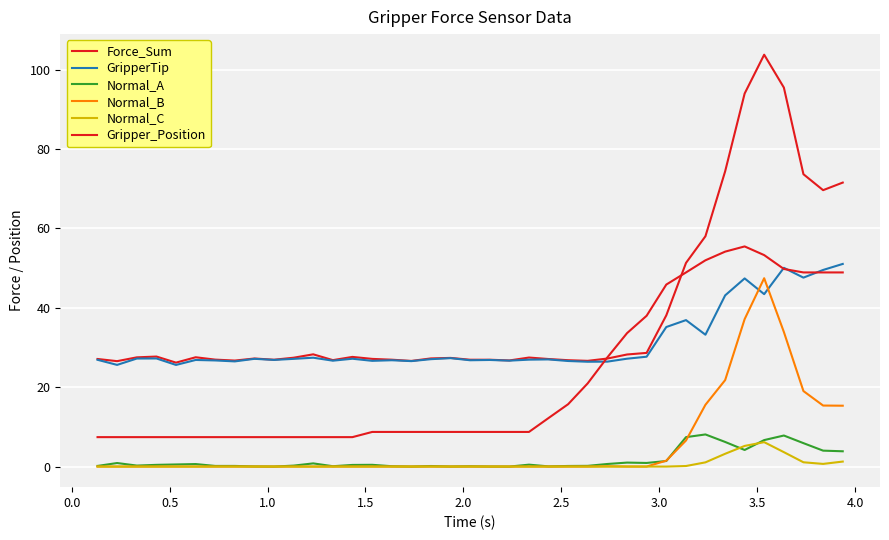

Does the chart display data point markers on the line(s)?

No